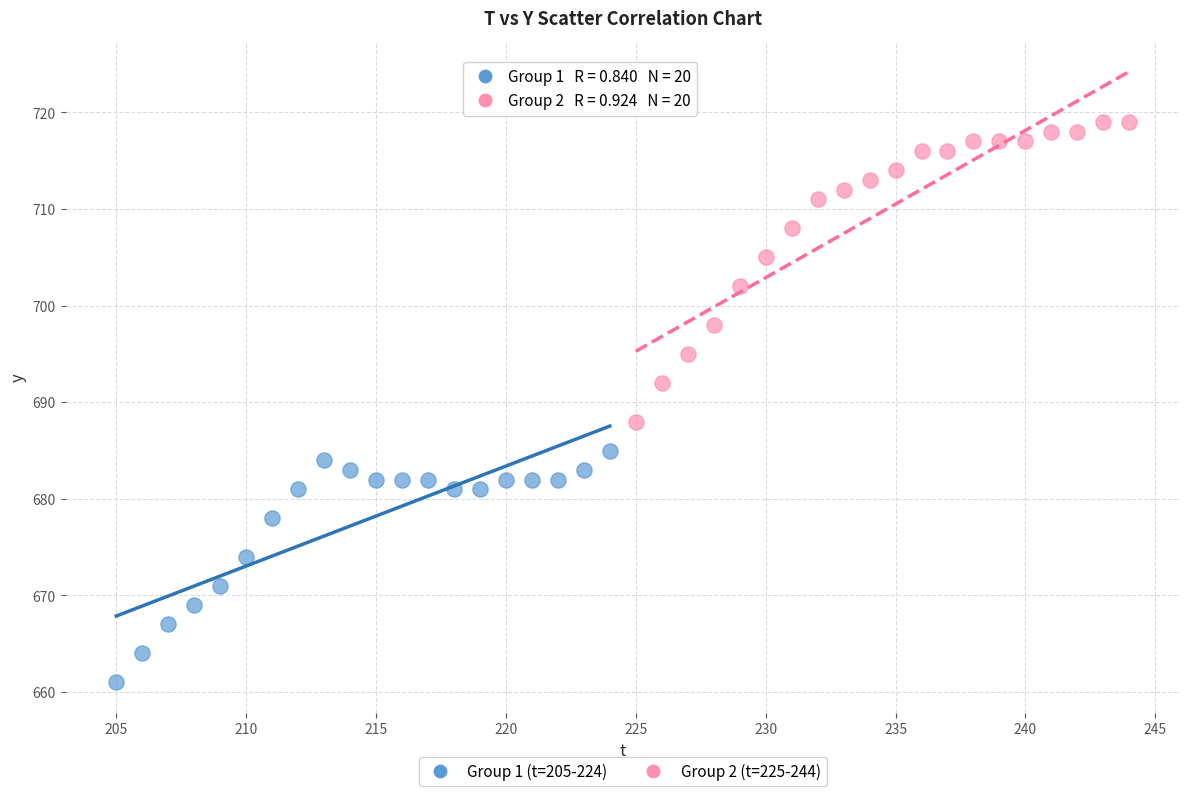

Which series has the largest Y range (max minus min)?

Group 2 (t=225-244)